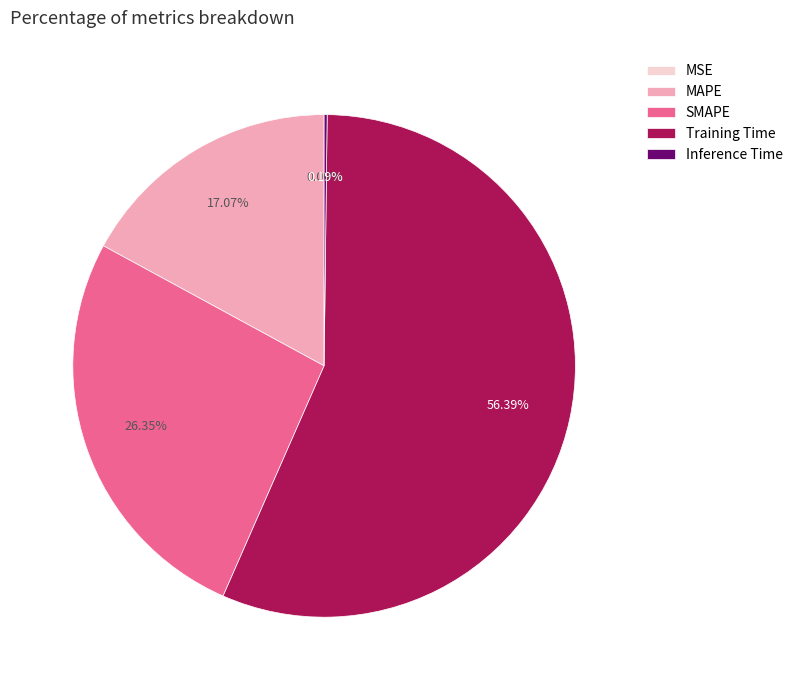

Which has a higher value, MAPE or SMAPE?

SMAPE